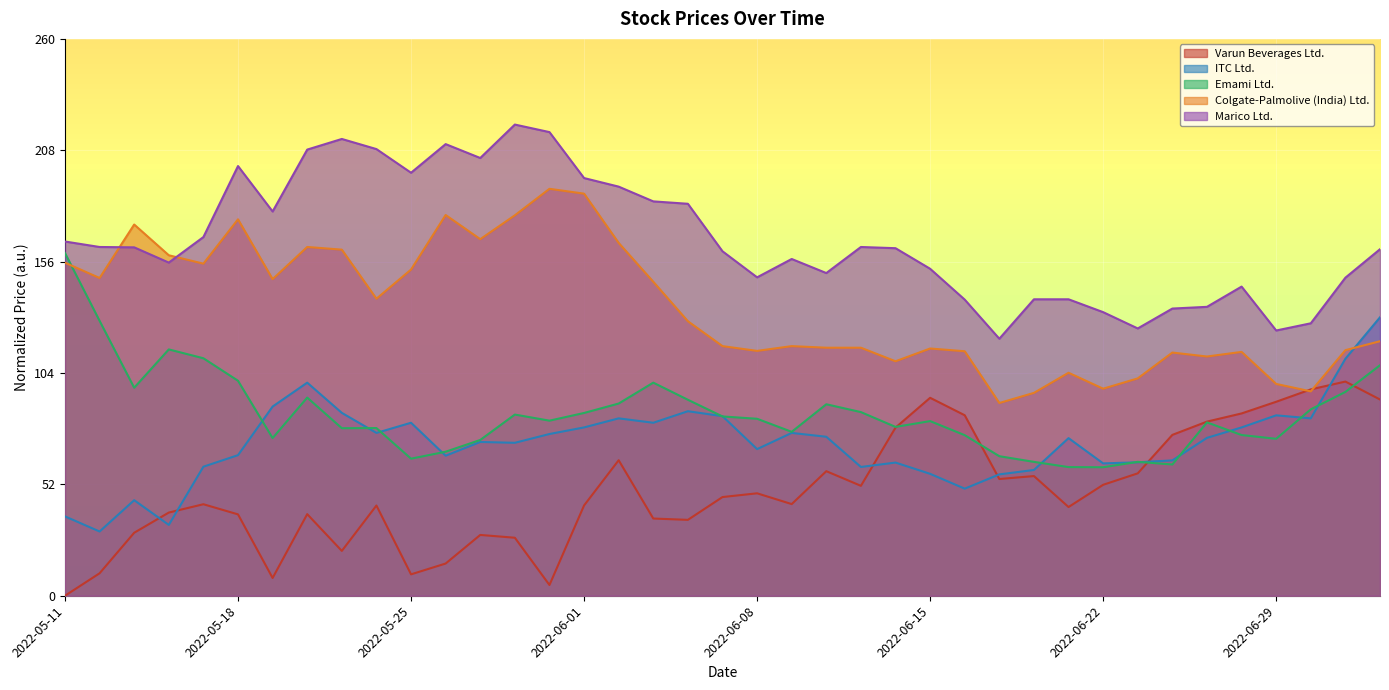

What position from the left is 12?

13